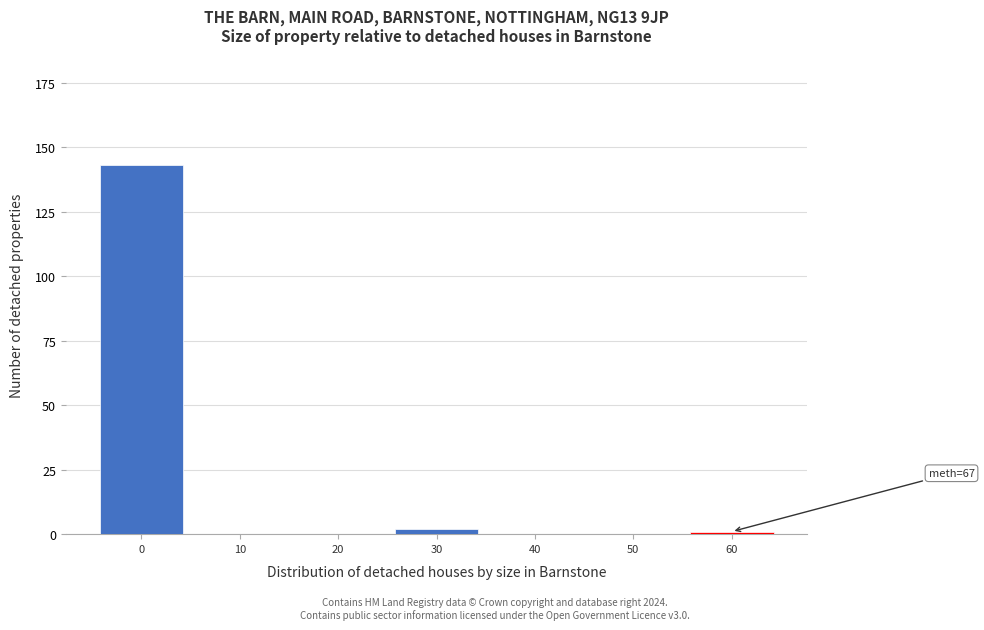

Reading left to right, extract all data points from this chart.

0=143	10=0	20=0	30=2	40=0	50=0	60=1